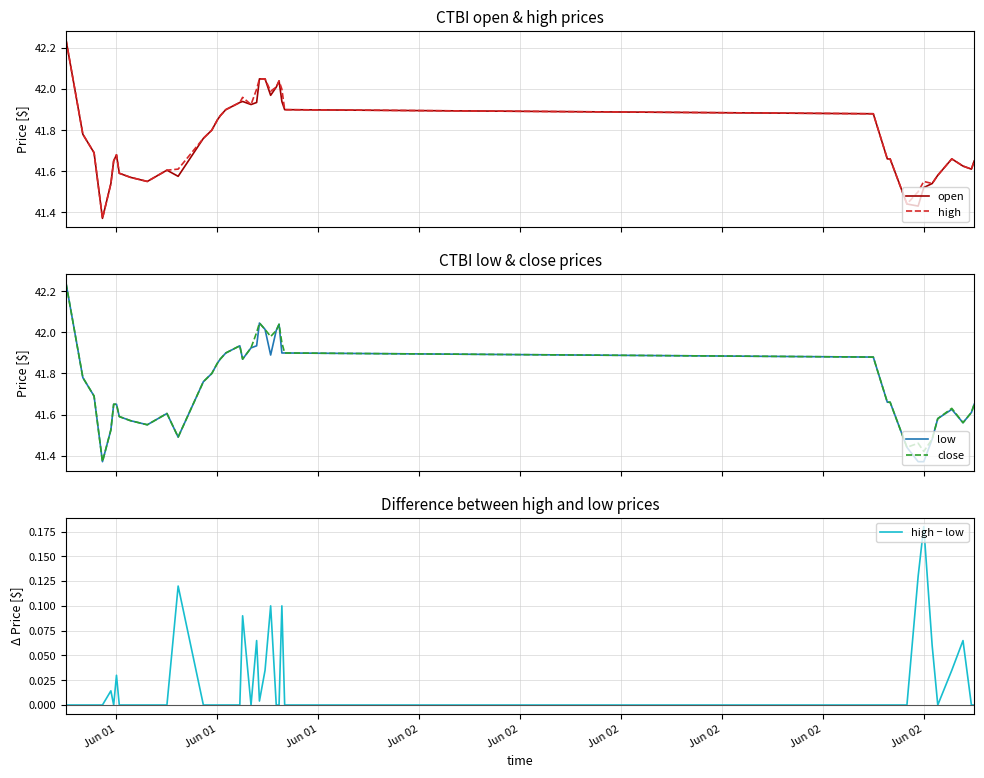

What are all the series names shown in the legend?

open, high, low, close, high − low